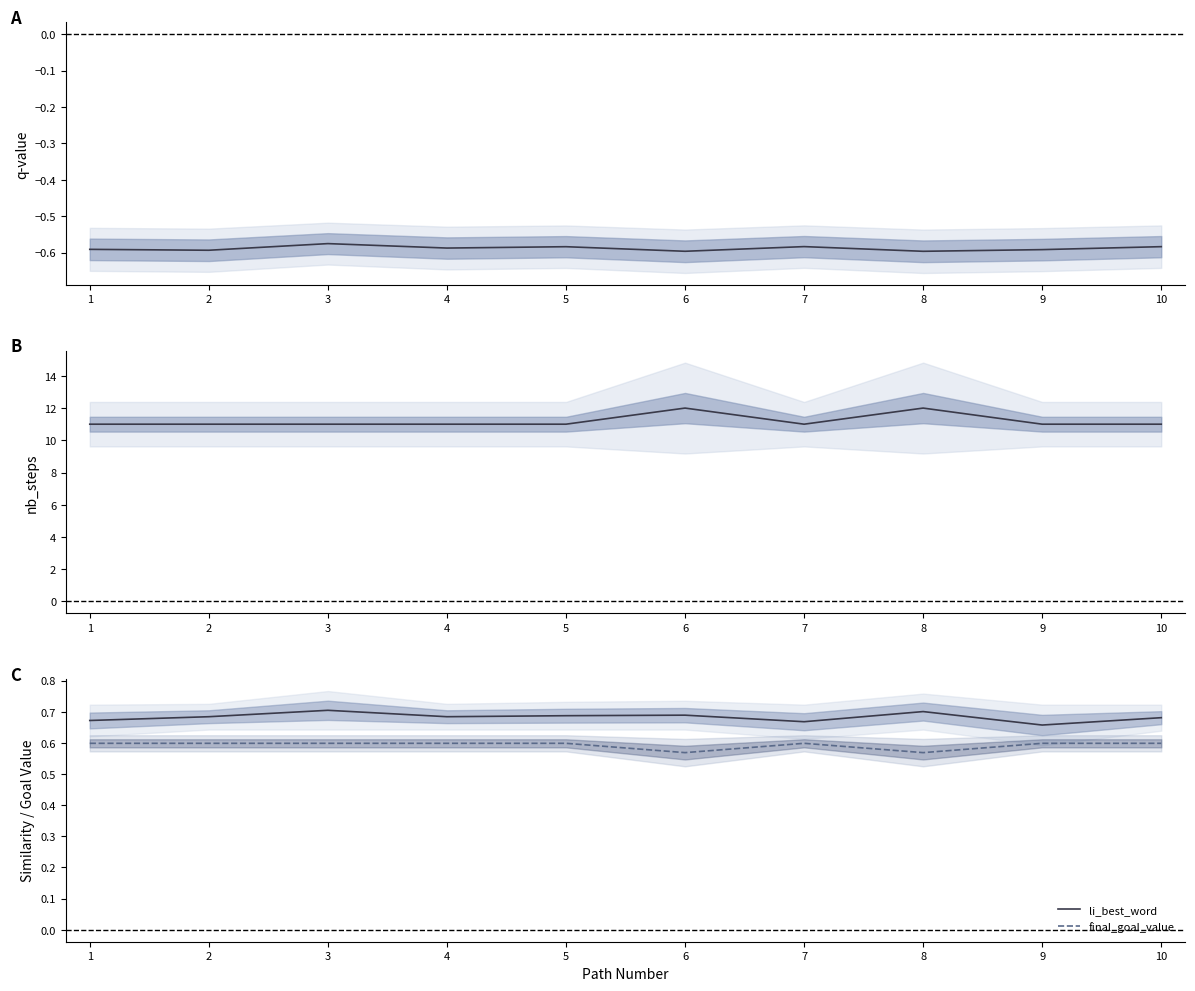

What is the value of the q-value point at the 7th from the left?

-0.6